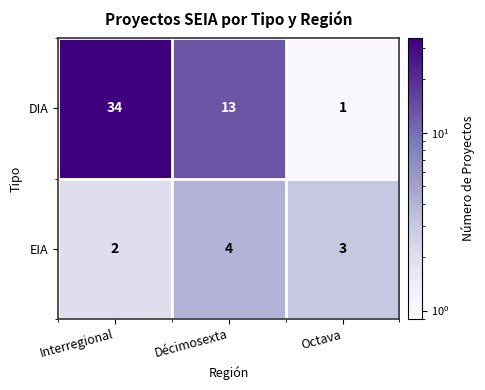

How many DIA values are between 1 and 34?

3